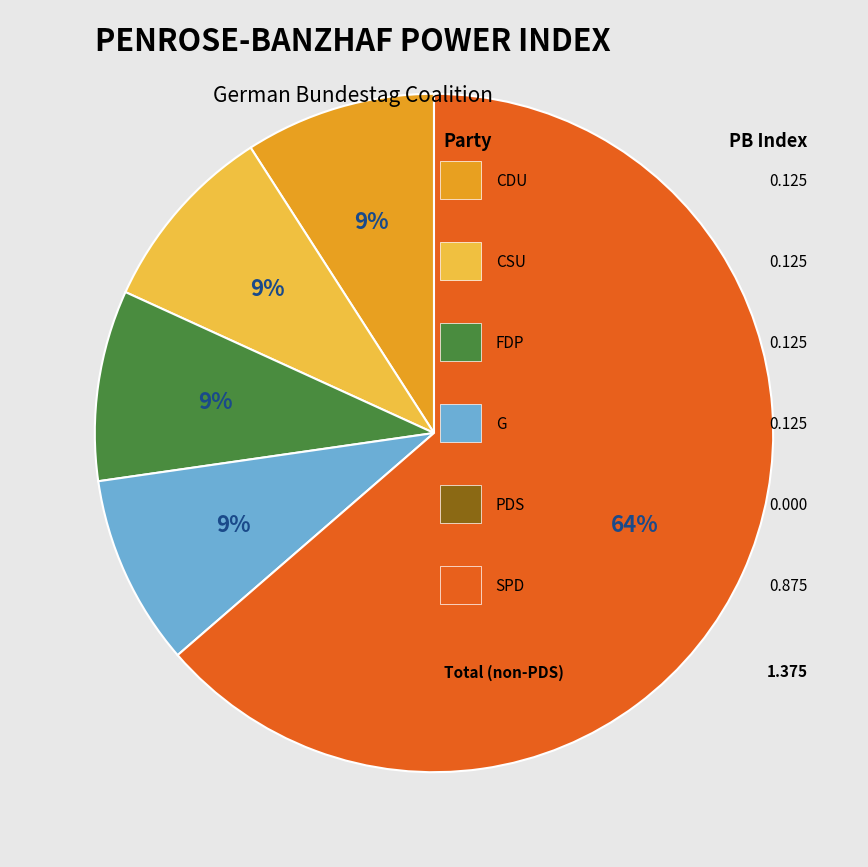

Is there any slice that represents more than half of the pie?

Yes